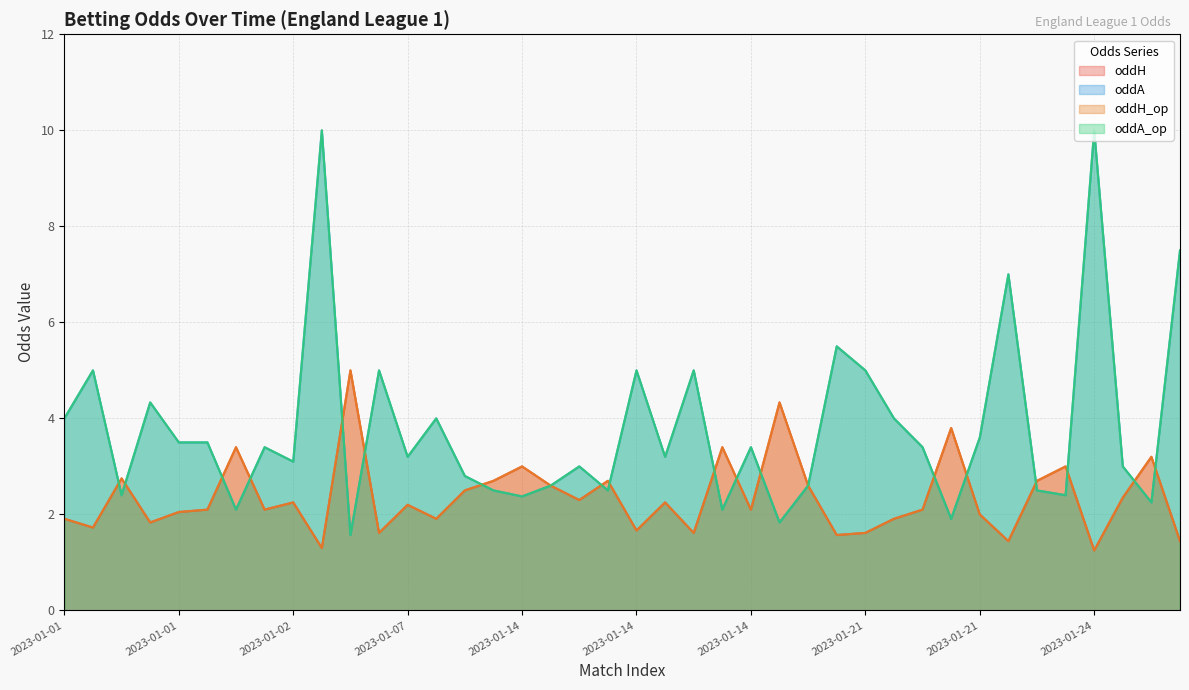

What is the difference between the maximum and second lowest values in the oddA series?

8.2